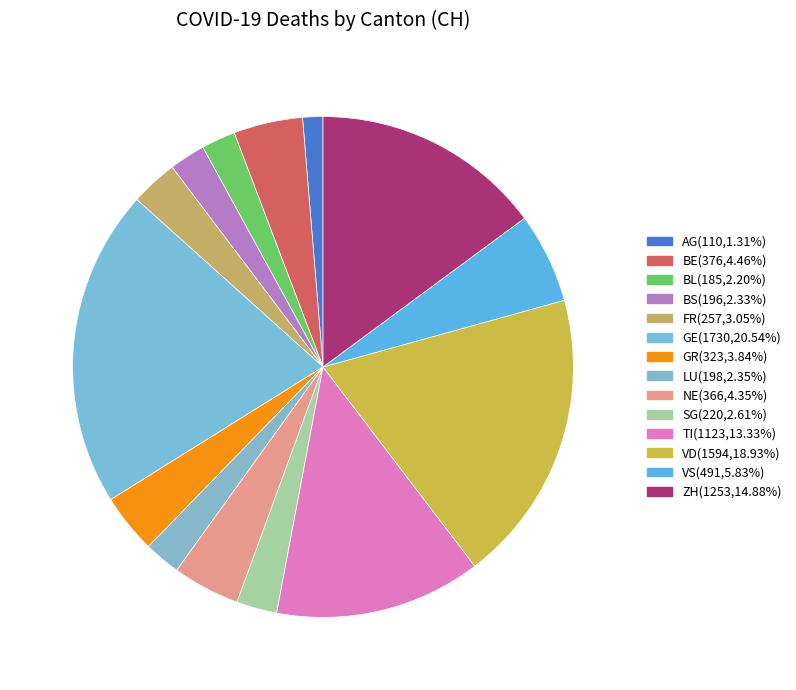

The GE slice represents 33% of the pie. True or false?

False